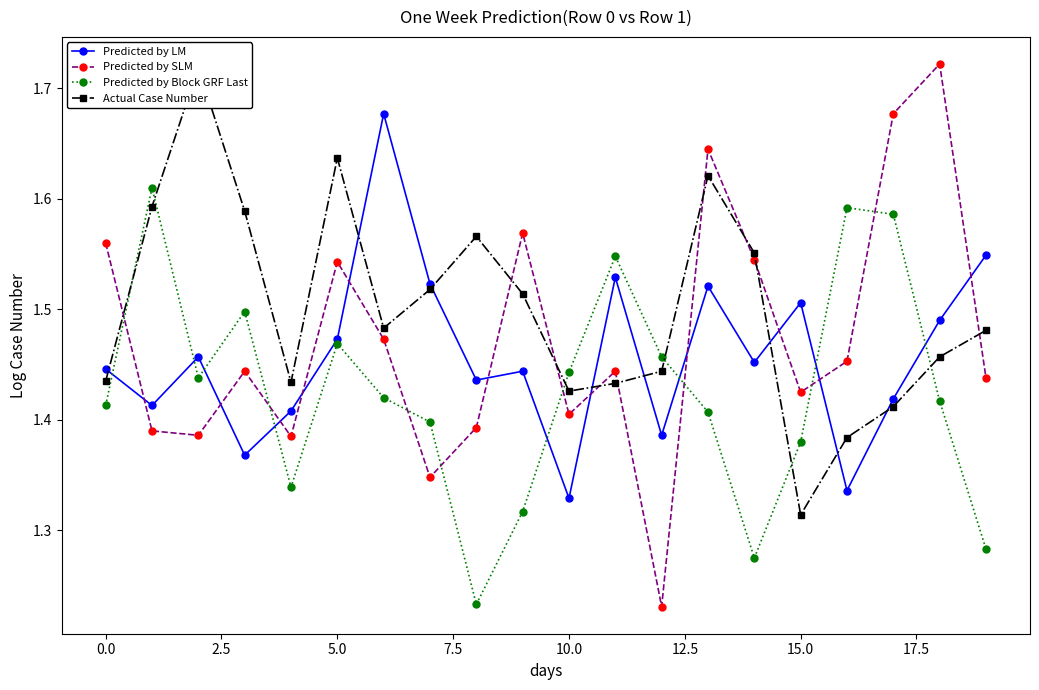

True or false: Predicted by LM has more than 0 interior local peaks.

True